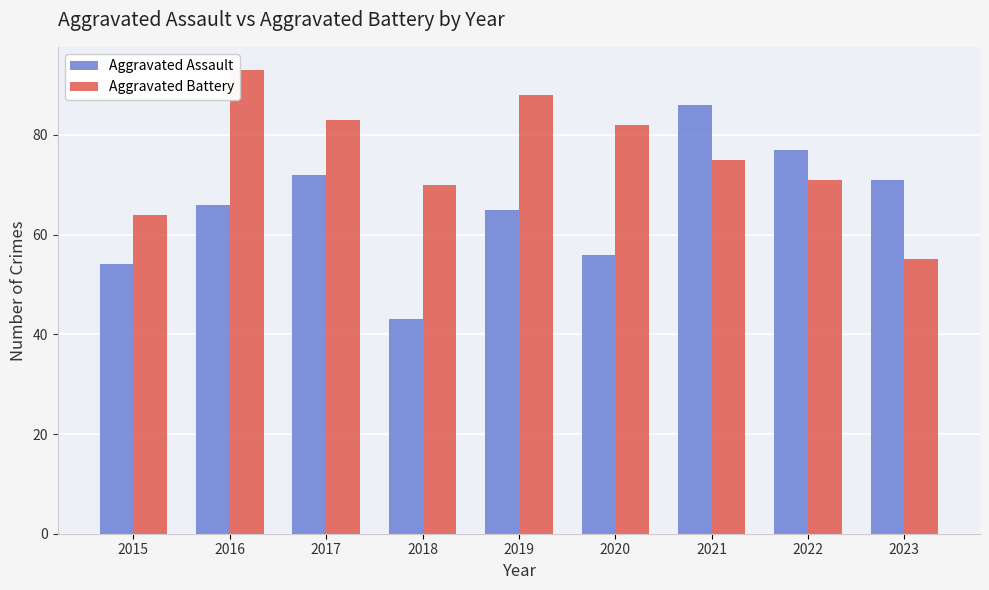

How many data points in Aggravated Assault are less than 66?

4